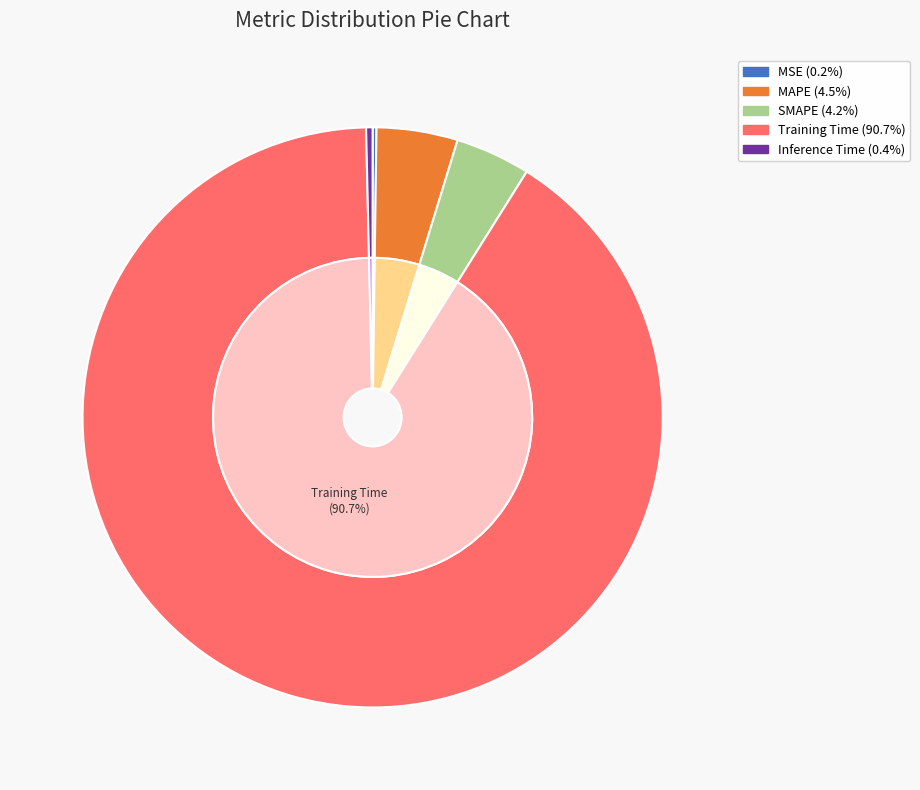

How many segments does this pie chart have?

5